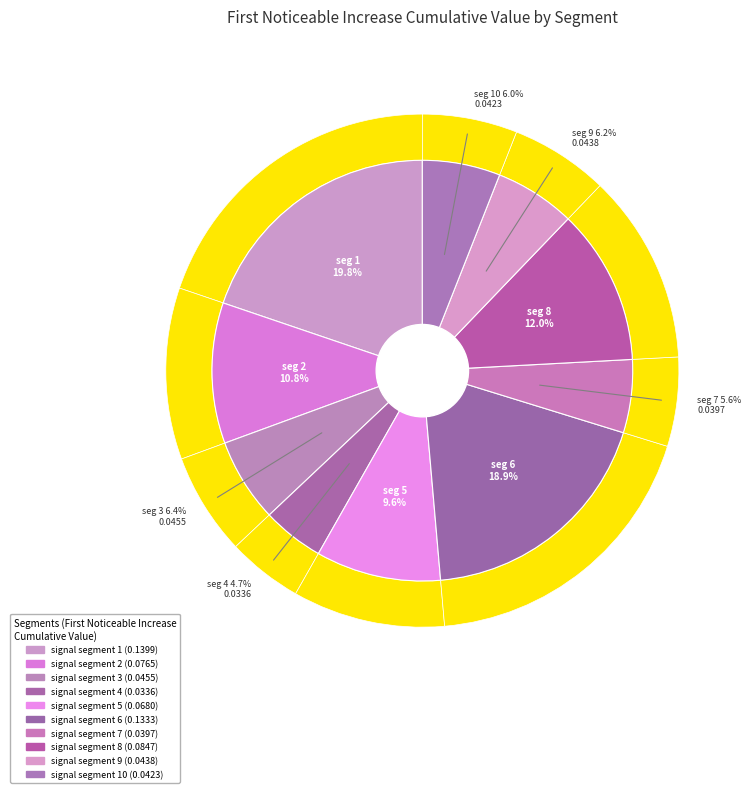

To the nearest percent, what percentage of the pie is signal segment 6?

19%